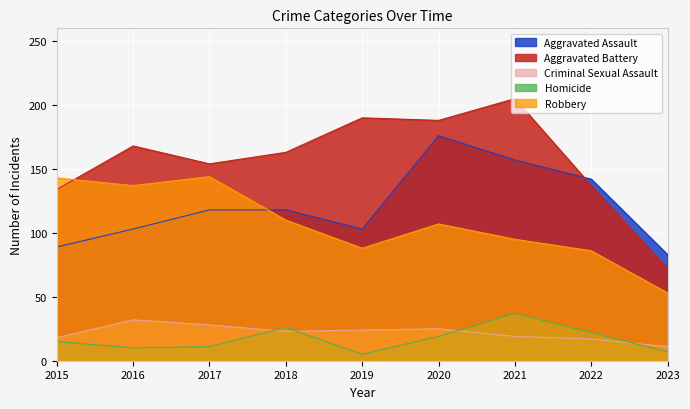

What is the sum of all Homicide values?

152